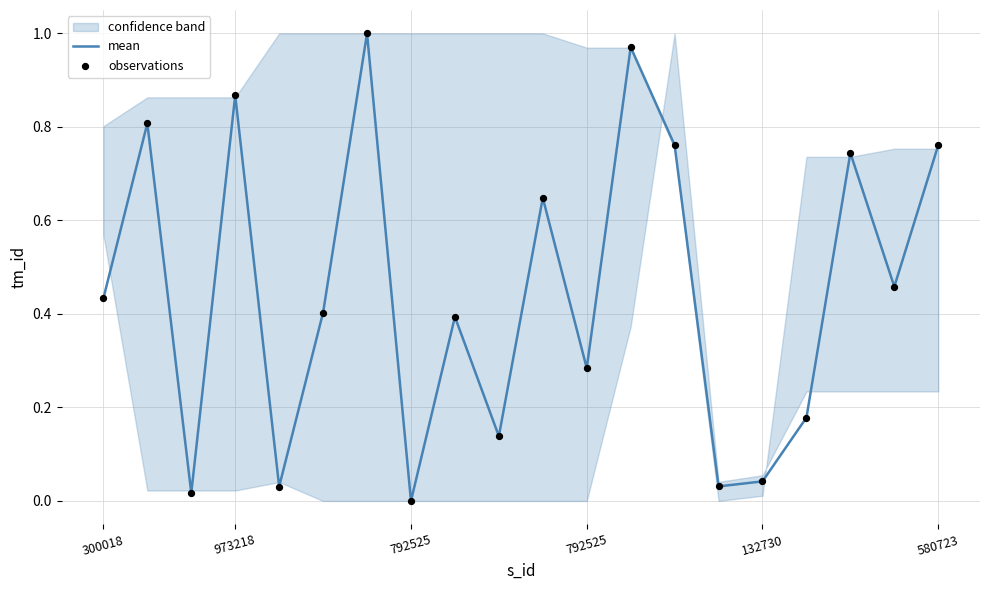

Which series reaches the minimum Y coordinate?

mean